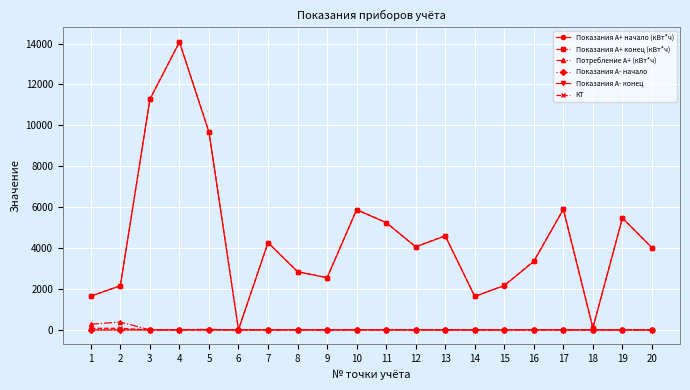

True or false: Показания А+ начало (кВт*ч) has a value of 21.5 at 17.

False